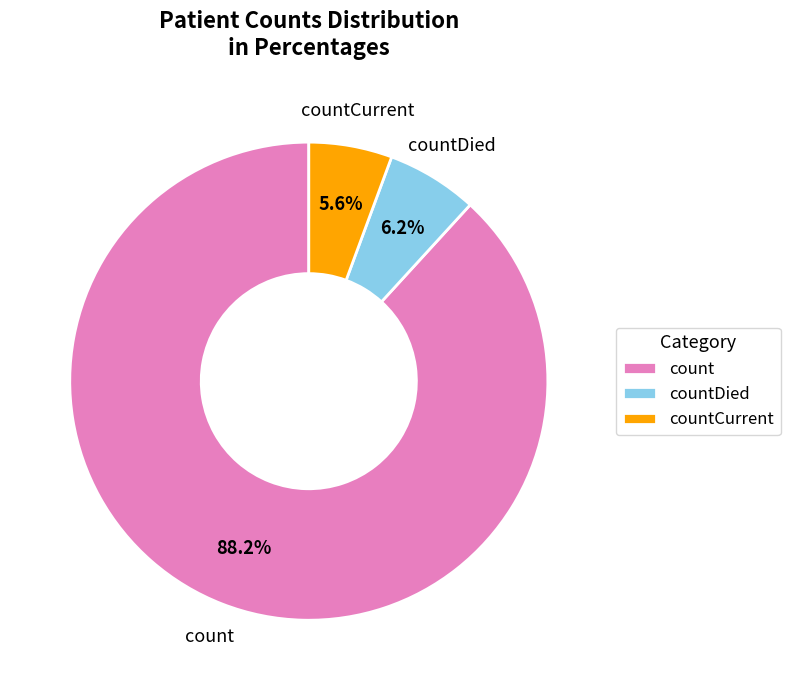

Is there any slice that represents more than half of the pie?

Yes